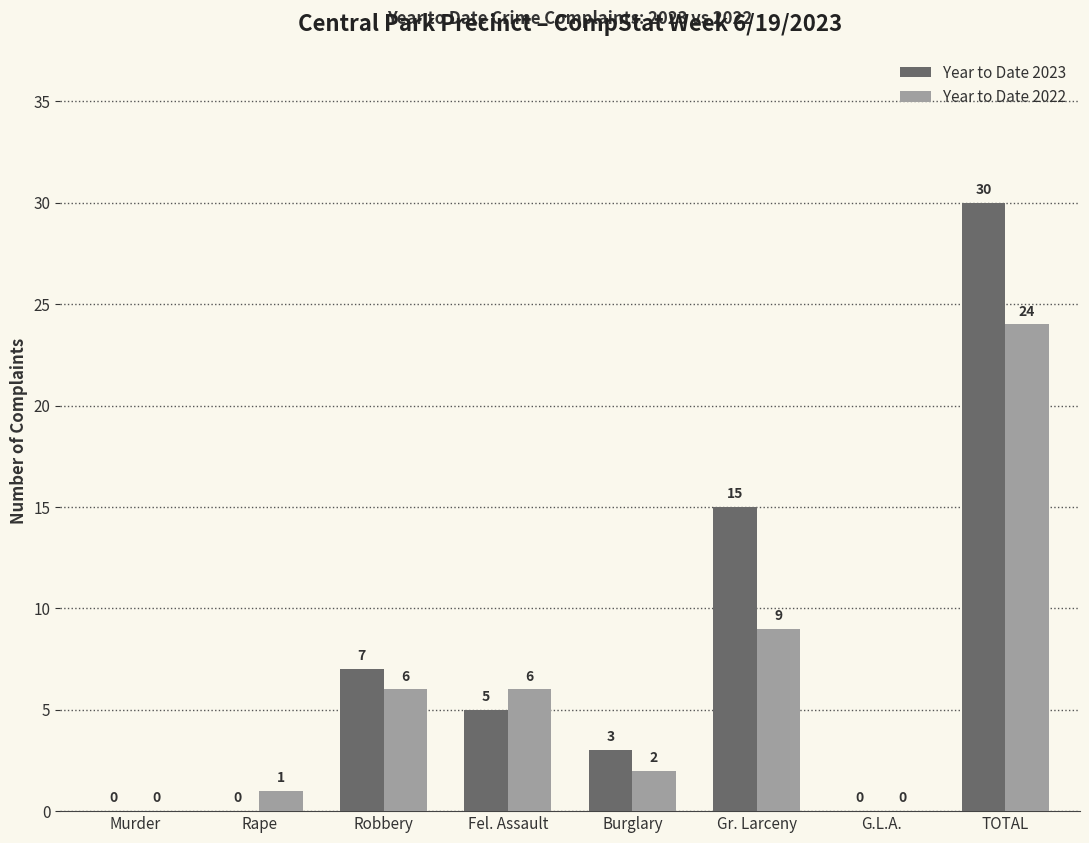

Is the value of Year to Date 2022 at Murder greater than the value of Year to Date 2023 at Burglary?

No